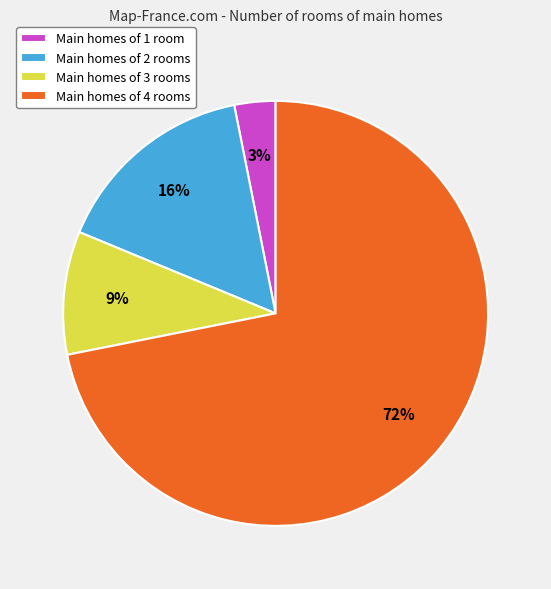

Which slice is the largest?

Main homes of 4 rooms